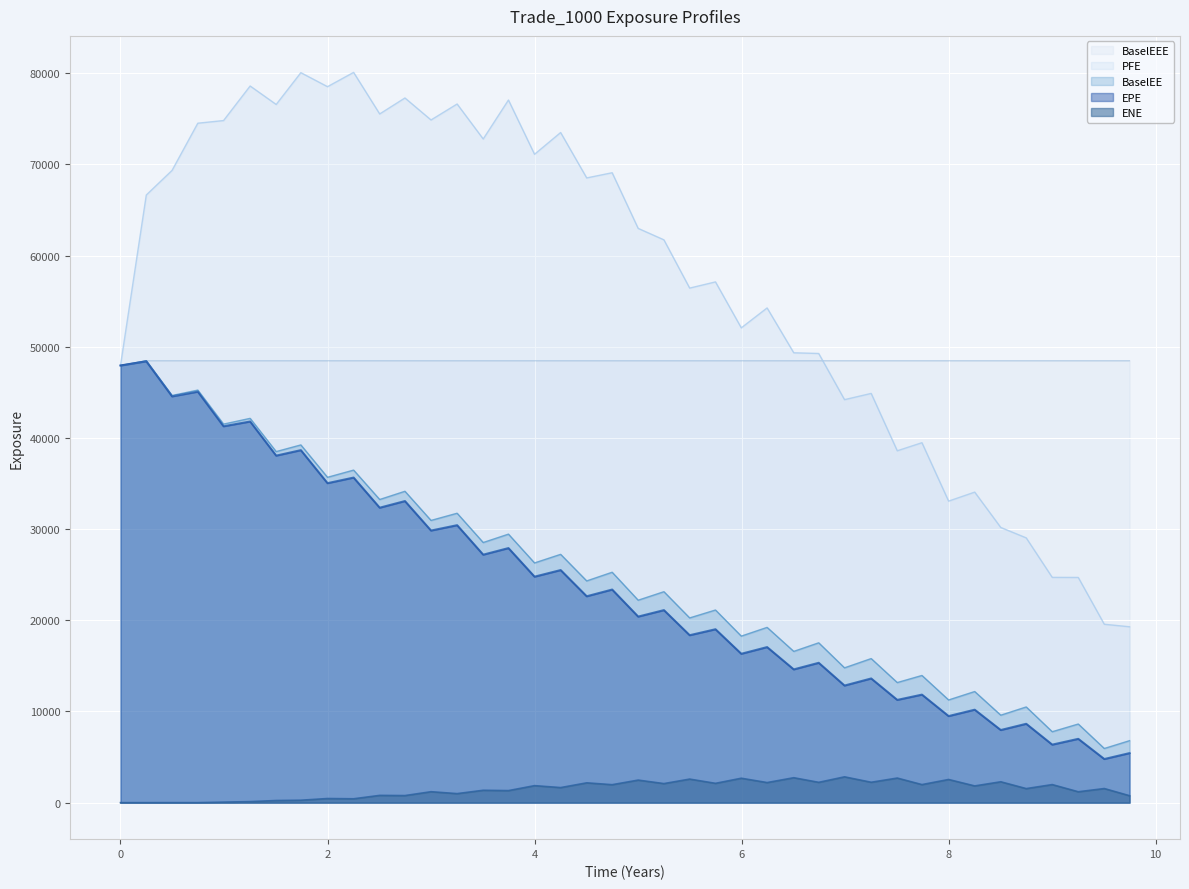

What is the difference between the maximum and second lowest values in the ENE series?

2831.0